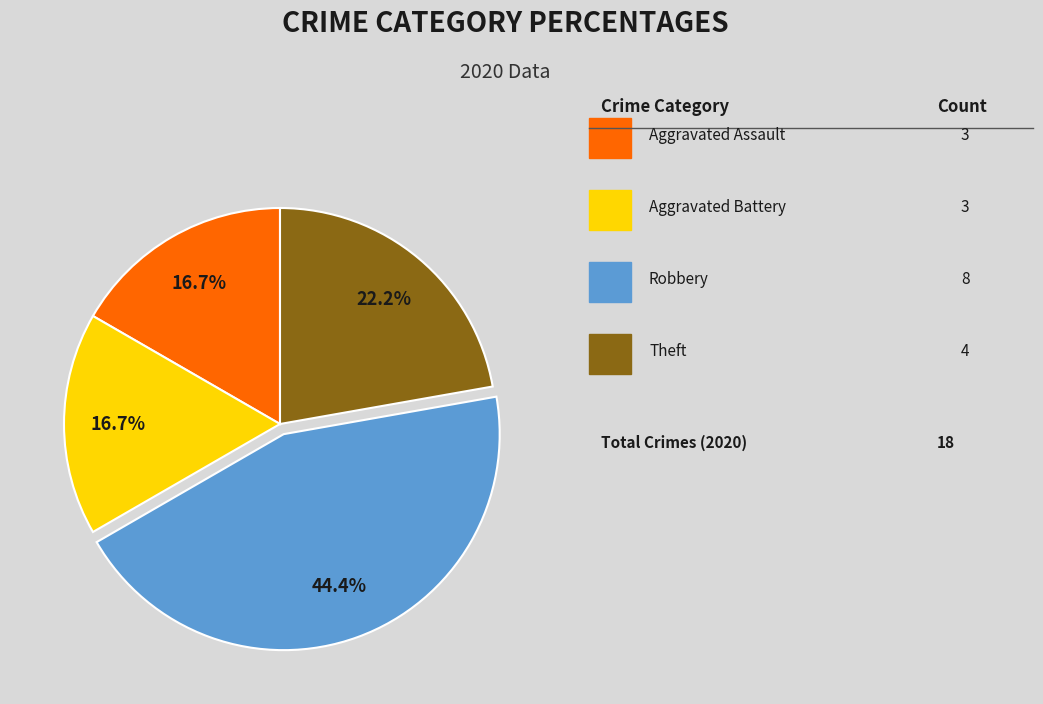

Is there any slice that represents more than half of the pie?

No